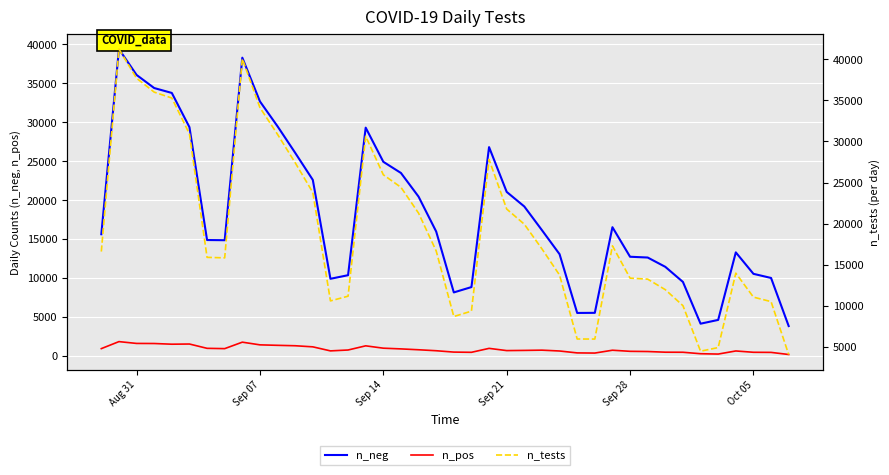

Reading left to right, transcribe all the data shown in this chart.

n_neg: 15636	39396	36081	34397	33769	29375	14893	14868	38296	32679	29480	26082	22607	9916	10378	29314	24932	23497	20460	15981	8168	8853	26816	21069	19195	16158	13077	5533	5547	16538	12746	12646	11451	9513	4155	4639	13308	10554	10023	3851
n_pos: 955	1854	1621	1611	1522	1545	992	954	1783	1438	1378	1324	1183	664	777	1313	1011	919	808	684	509	481	987	702	726	758	650	405	385	749	608	583	496	488	299	256	654	485	471	200
n_tests: 16591	41250	37702	36008	35291	30920	15885	15822	40079	34117	30858	27406	23790	10580	11155	30627	25943	24416	21268	16665	8677	9334	27803	21771	19921	16916	13727	5938	5932	17287	13354	13229	11947	10001	4454	4895	13962	11039	10494	4051